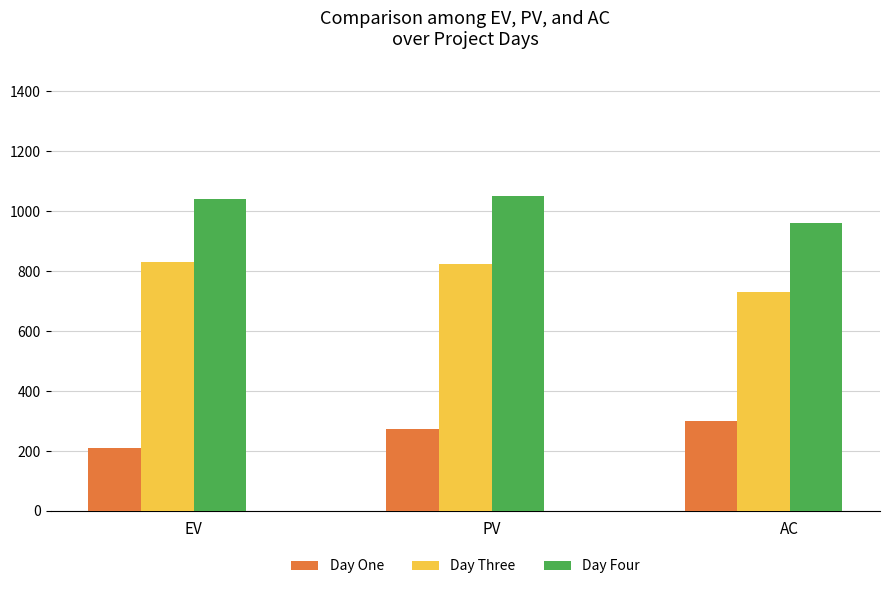

At which label is Day Four closest to 1005?

EV